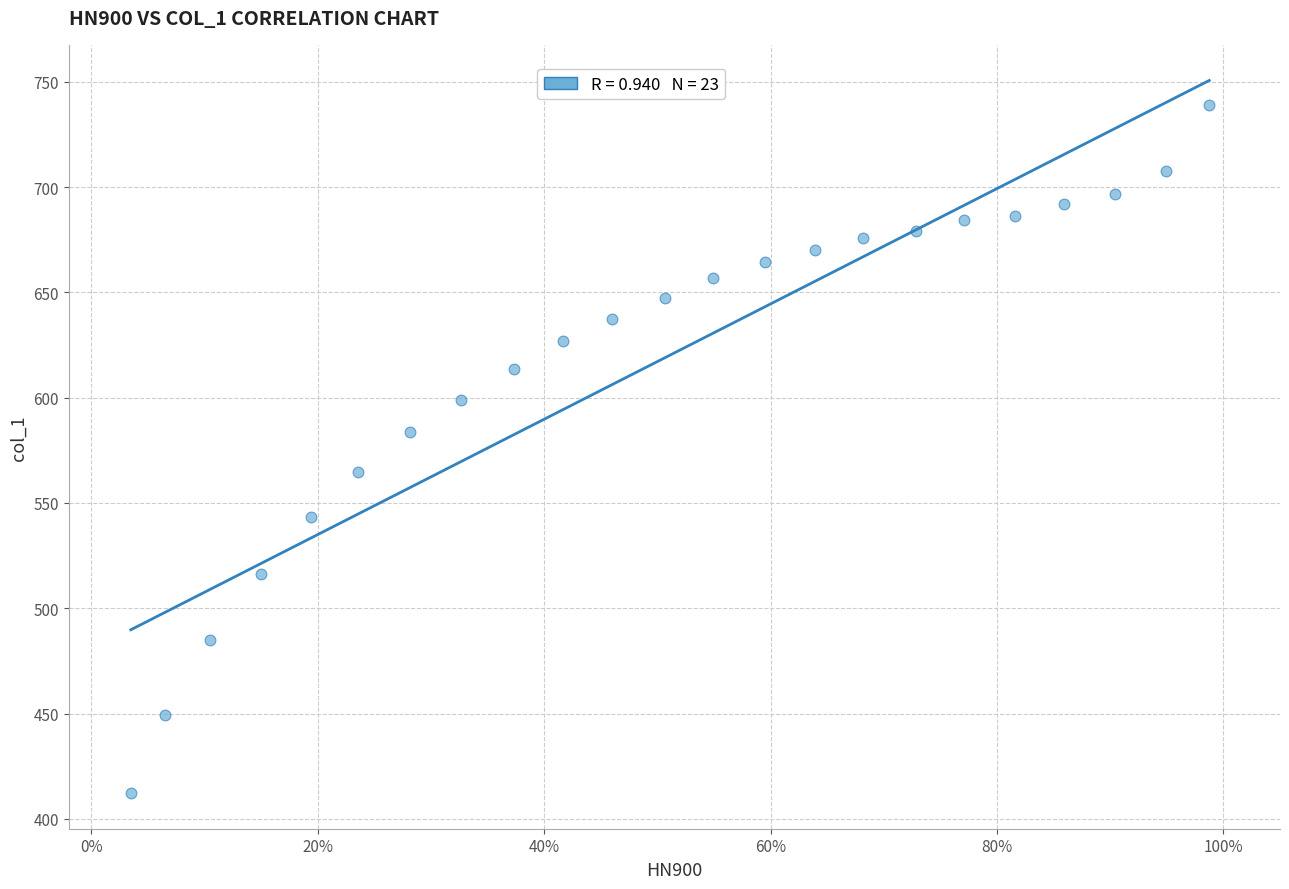

What is the range of Y values (max minus min)?

327.0